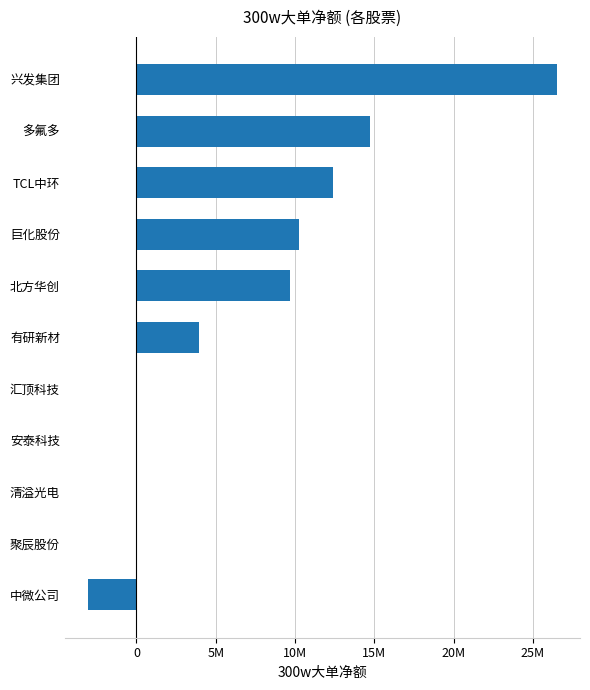

Are the bars horizontal?

Yes